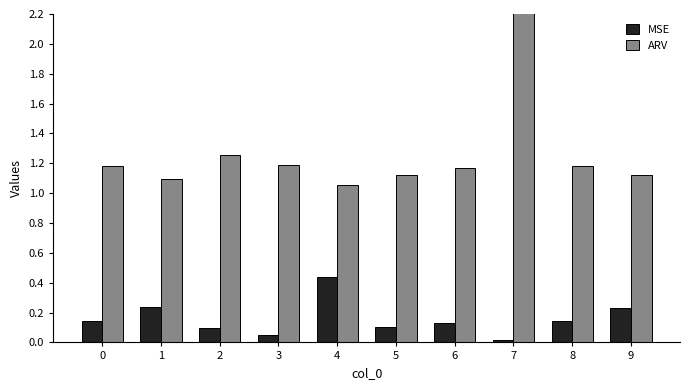

What is the value of the MSE bar at the 5th from the left?

0.4